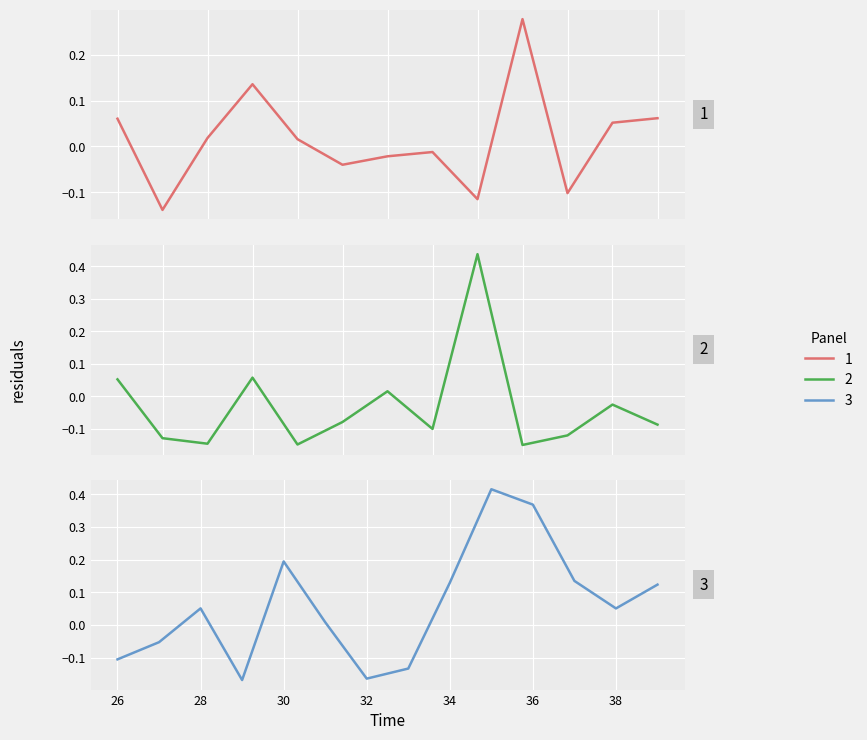

How many values are below zero?

20